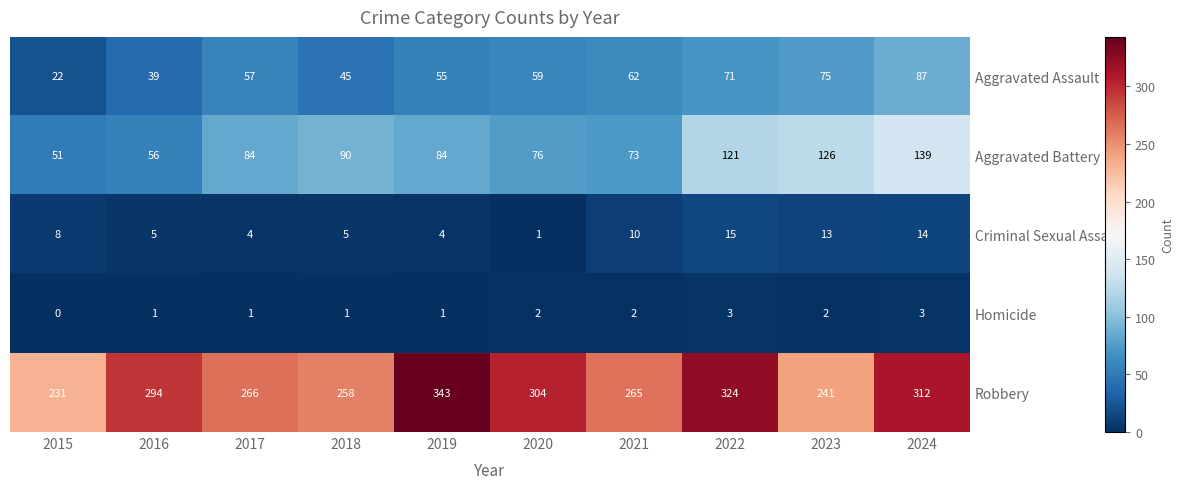

The Aggravated Battery series shows 229 at 2024. True or false?

False